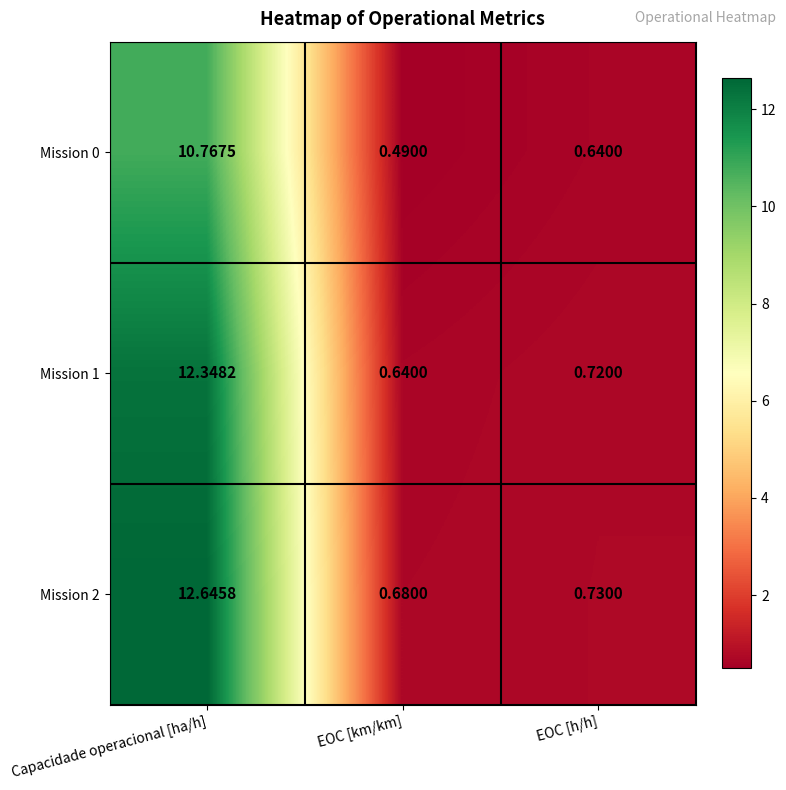

Which series has the widest spread of values?

Mission 2